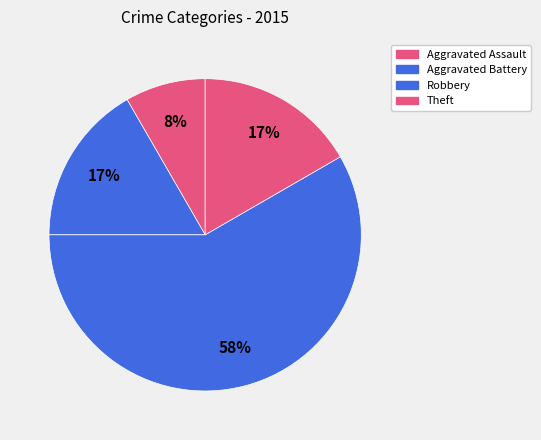

What is the majority slice?

Robbery